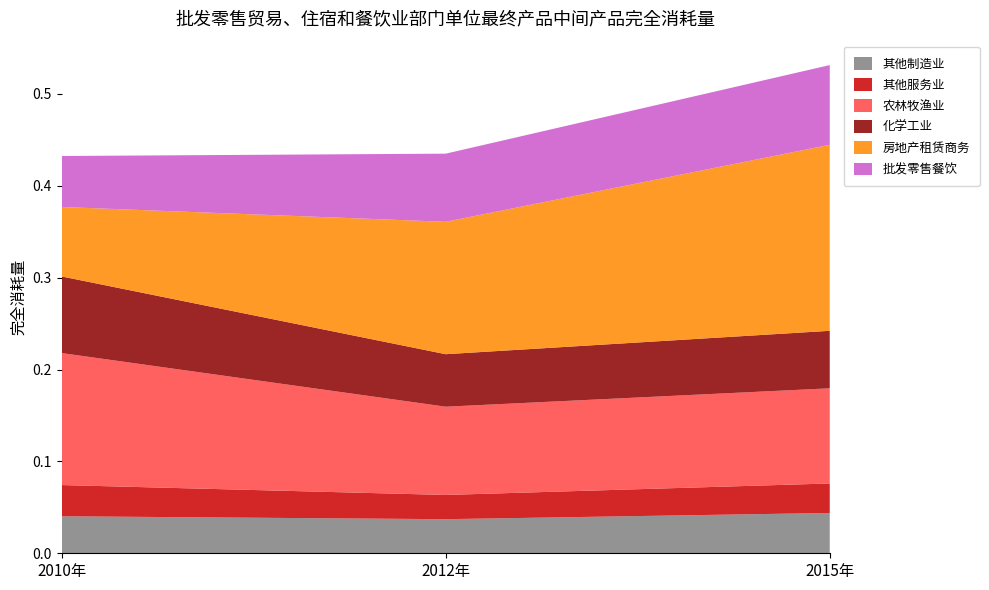

Reading right to left, extract all data points from this chart.

其他制造业: 0.0	0.0	0.0
其他服务业: 0.0	0.0	0.0
农林牧渔业: 0.1	0.1	0.1
化学工业: 0.1	0.1	0.1
房地产租赁商务: 0.2	0.1	0.1
批发零售餐饮: 0.1	0.1	0.1